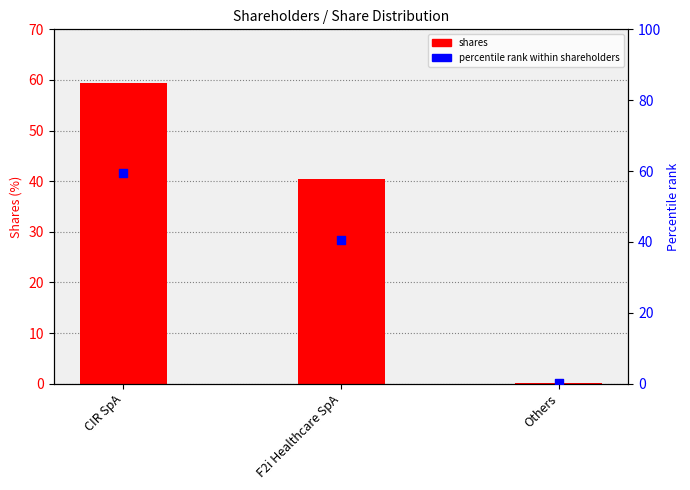

Which series has the largest total across all categories?

shares